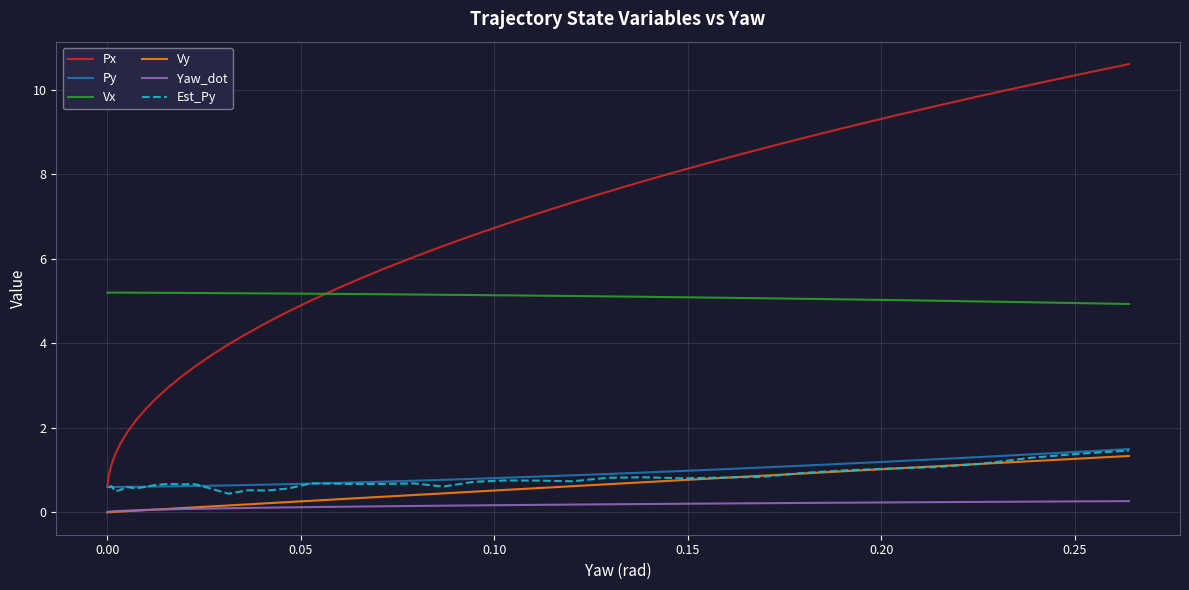

True or false: the data has more than 1 interior local peaks.

False